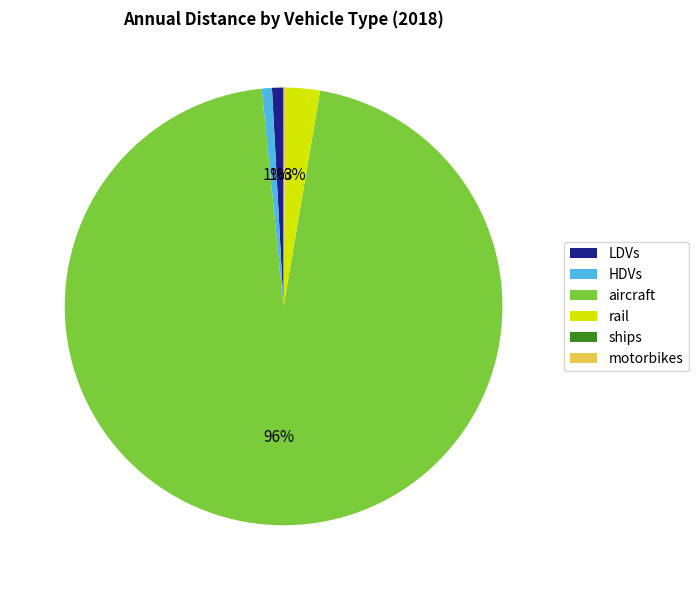

True or false: LDVs accounts for 1% of the total.

True